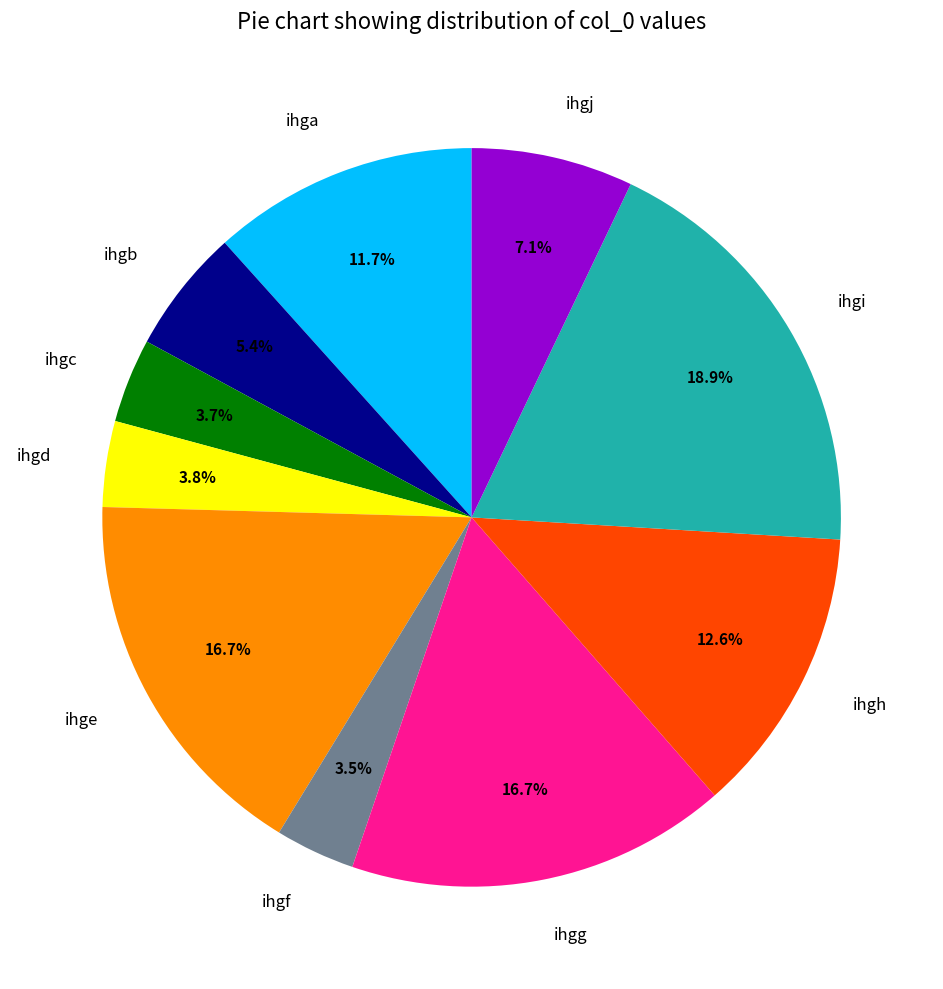

Count the number of slices in the pie.

10